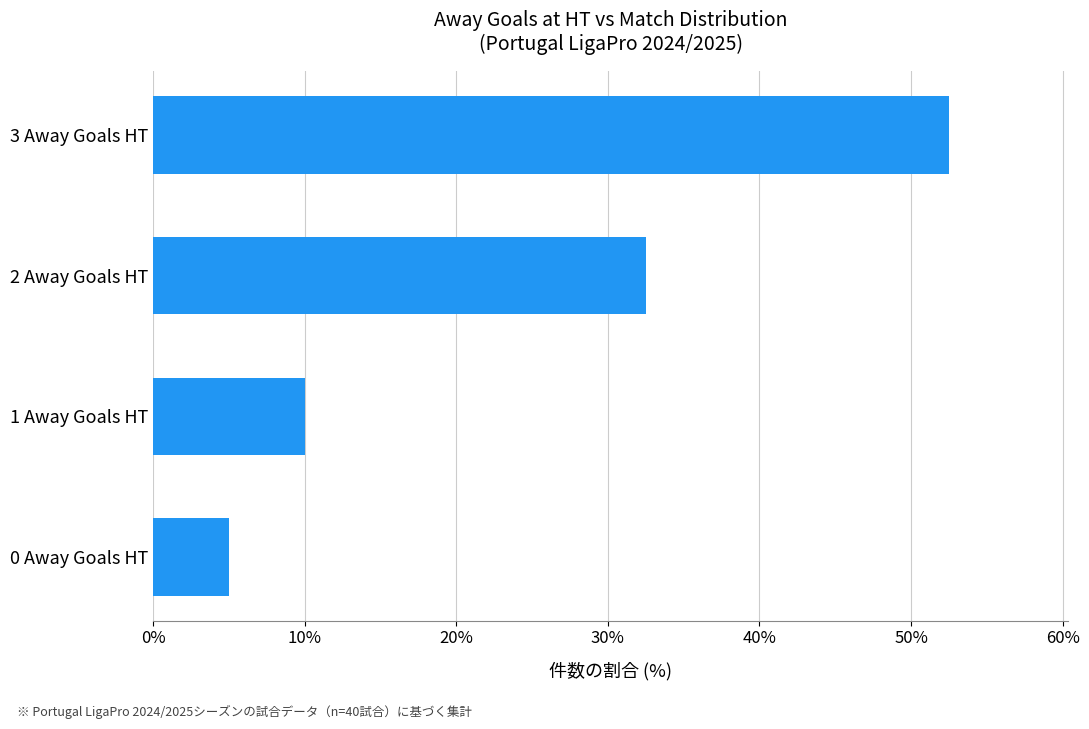

Count the number of categories in the chart.

4